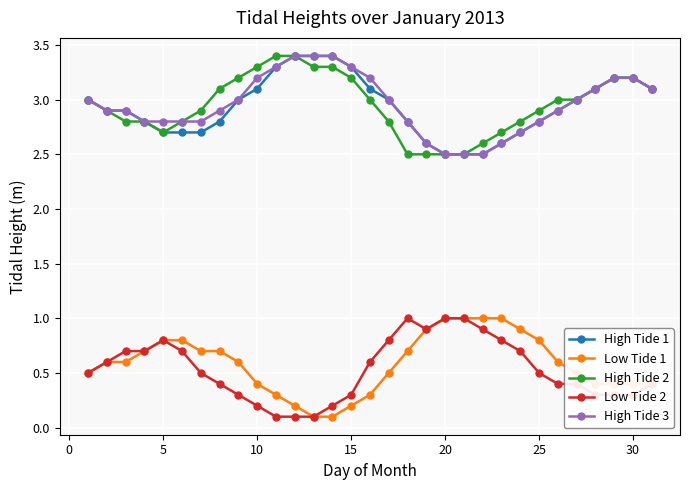

What is the minimum value for Low Tide 2?

0.1